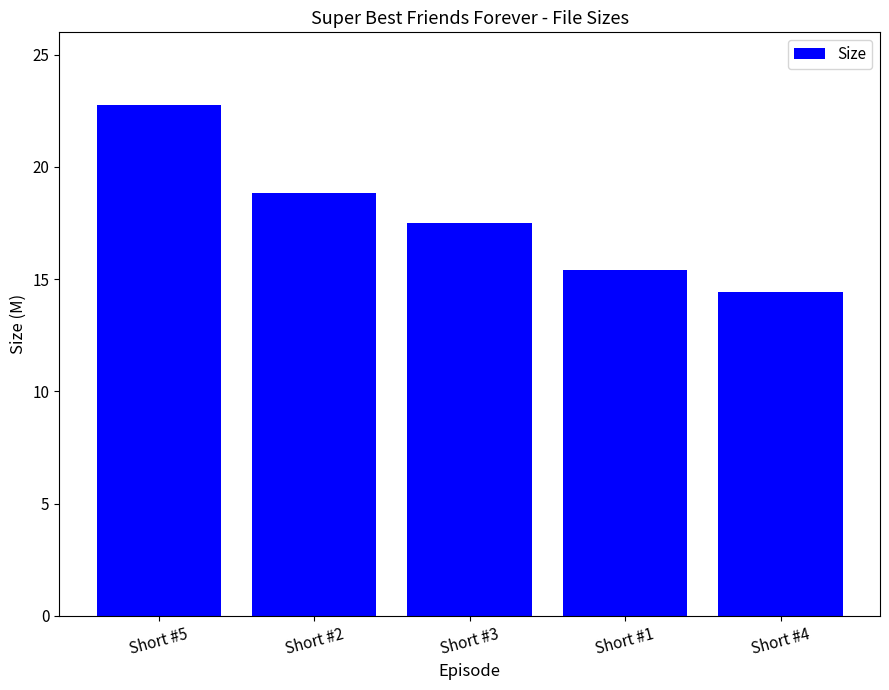

What value does the data have at Short #1?

15.4